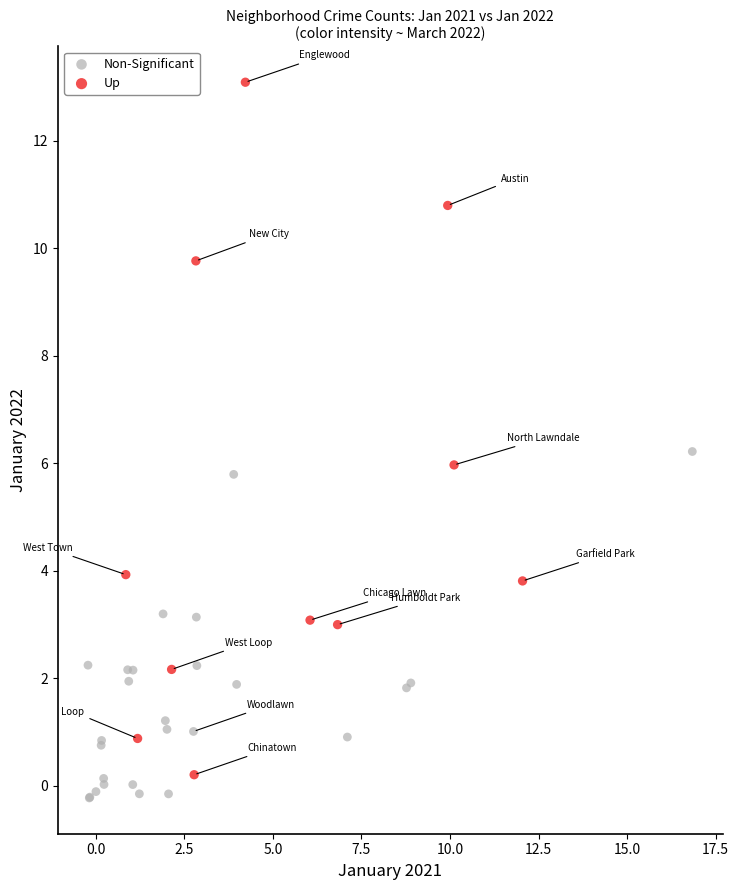

What are all the series names shown in the legend?

Non-Significant, Up